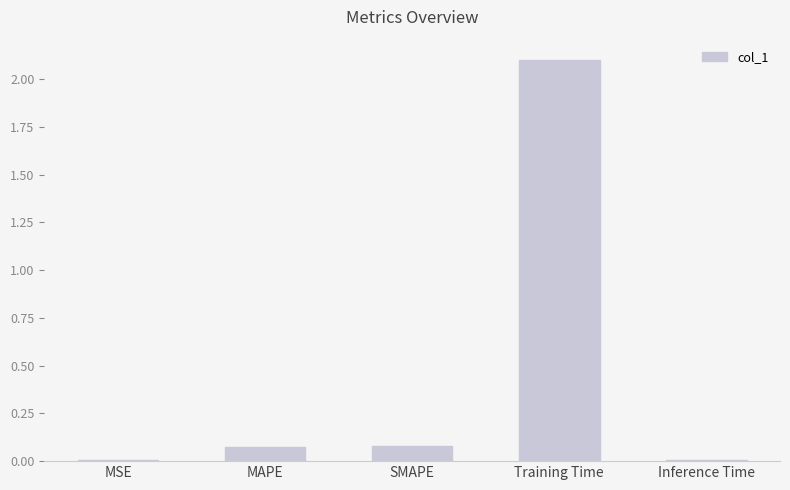

Which has a higher value, Inference Time or MAPE?

MAPE